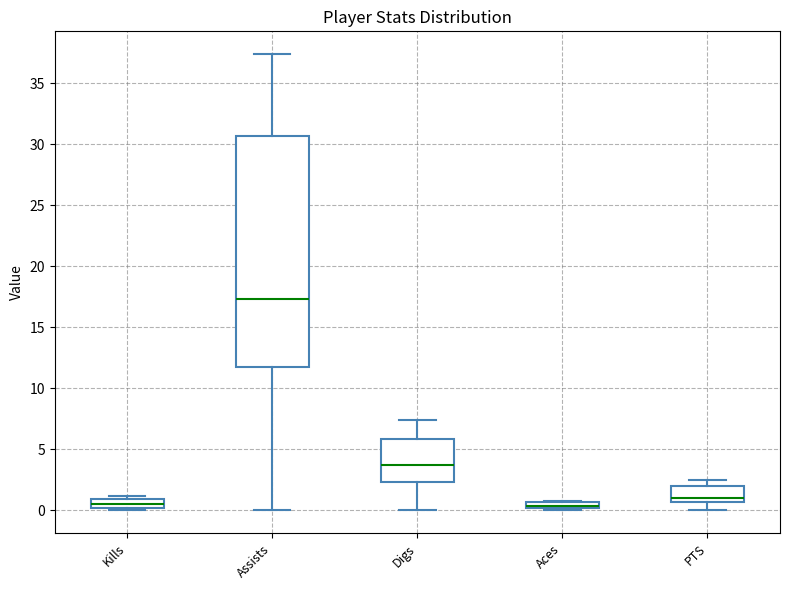

Which box is the tallest, from its lower edge to its upper edge?

Assists